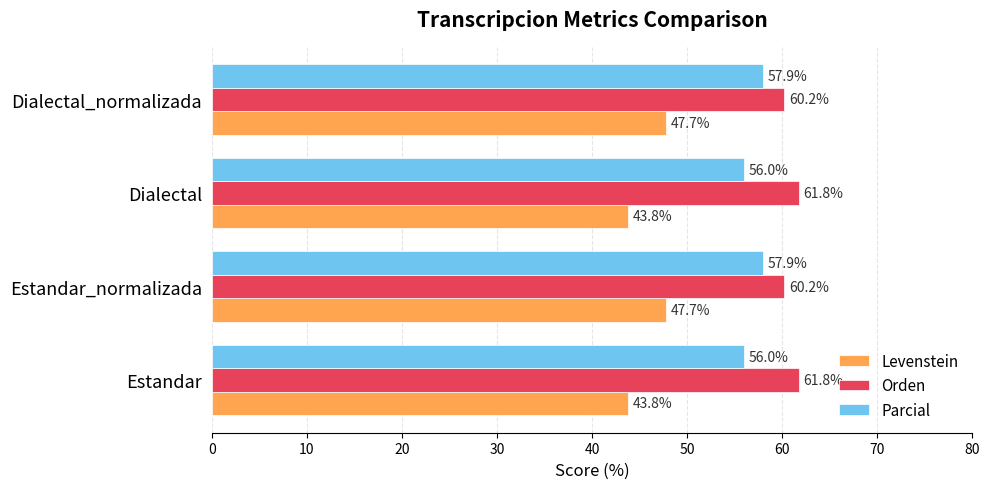

What is the total value across all series at Estandar?

161.6